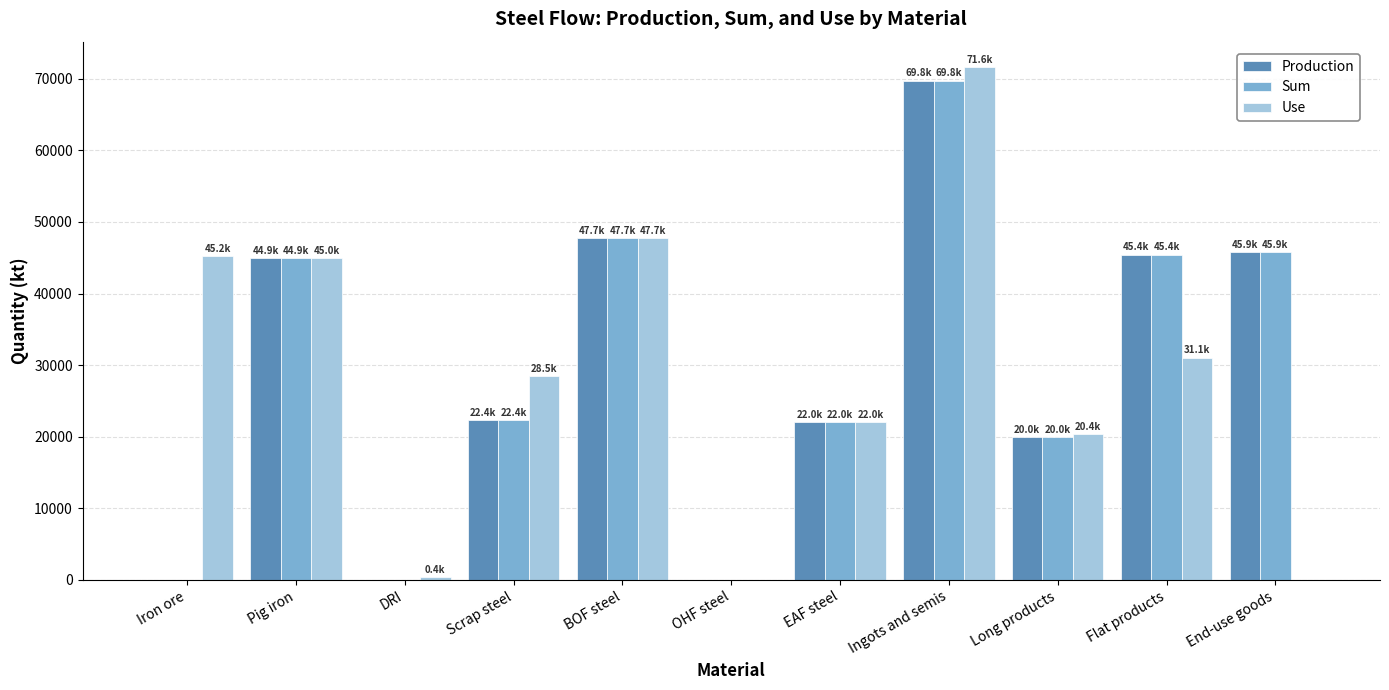

At which category is the sum across all series the highest?

Ingots and semis